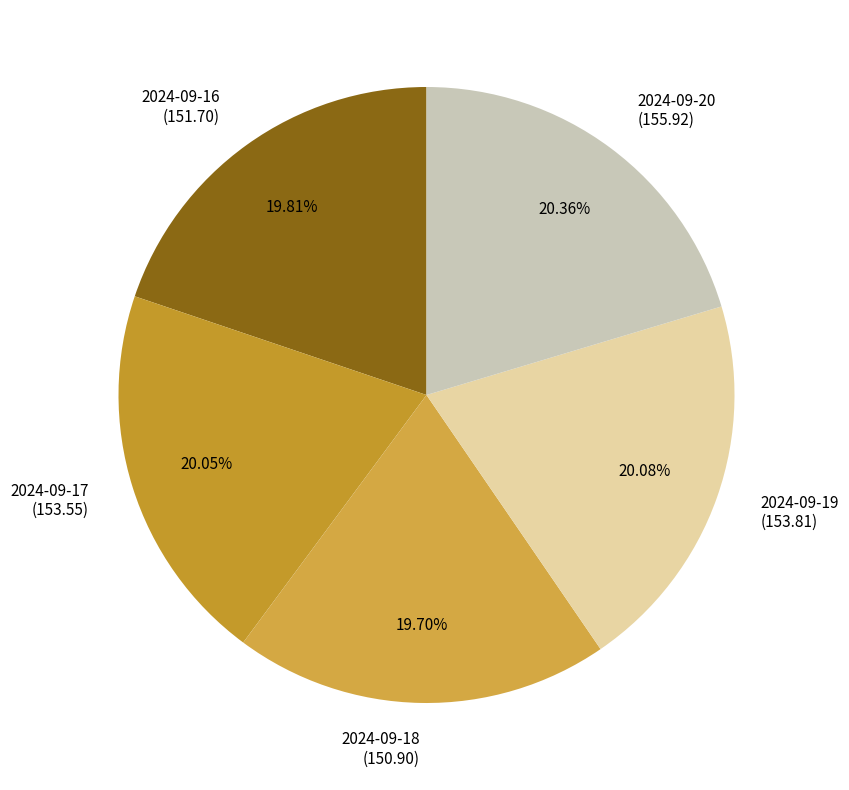

To the nearest percent, what percentage of the pie is 2024-09-16?

20%